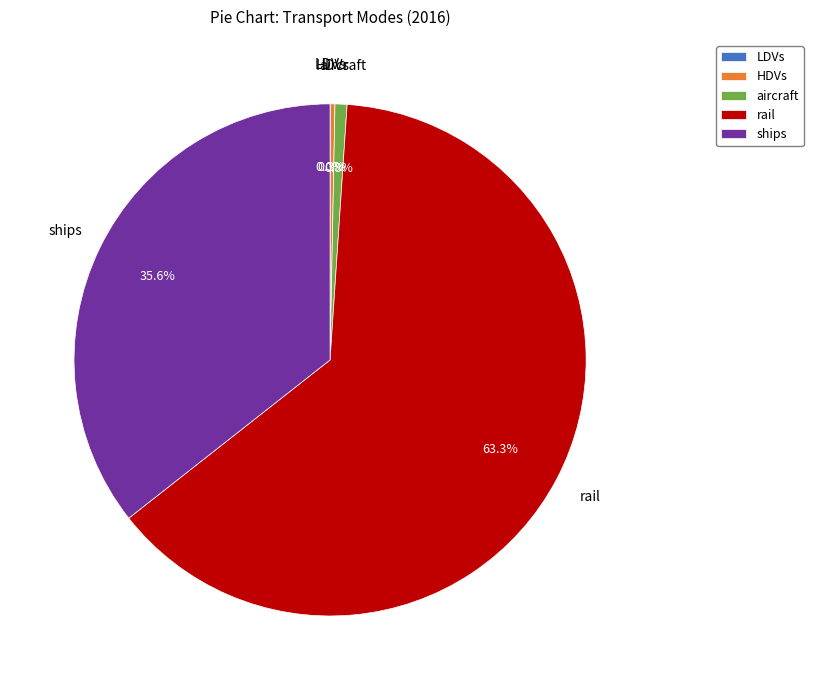

What portion of the pie excludes ships?

64.4%